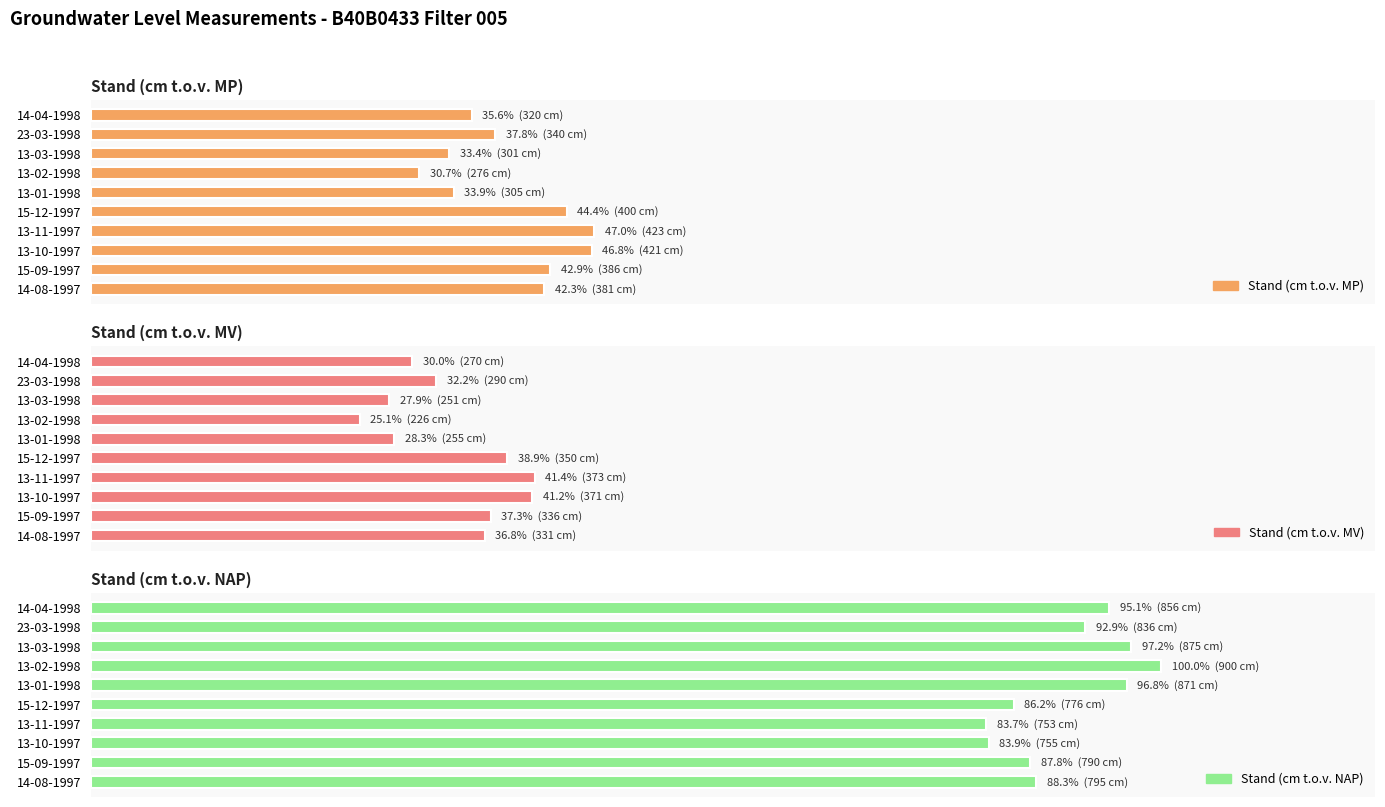

What is the maximum value for Stand (cm t.o.v. NAP)?

100.0